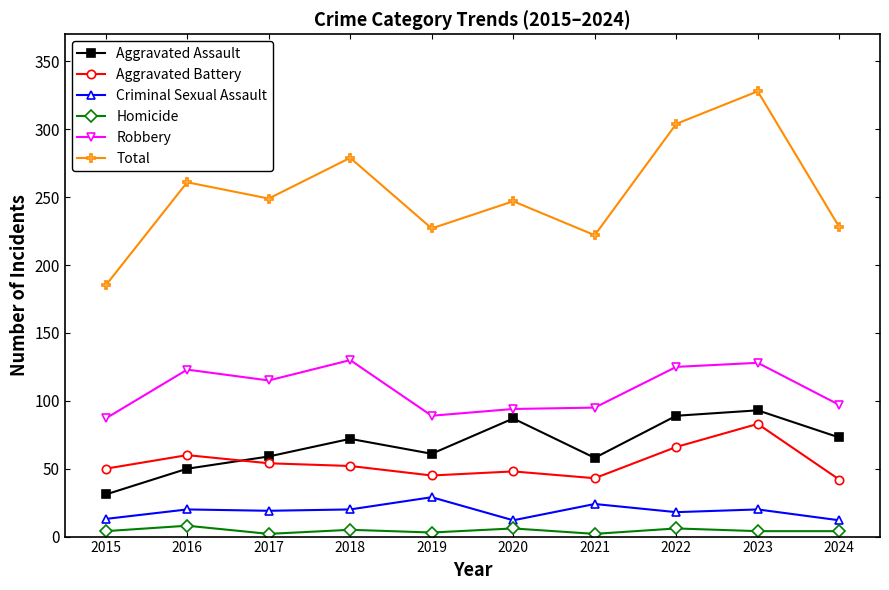

What is the approximate value of Aggravated Battery at 2015, to the nearest 5?

50